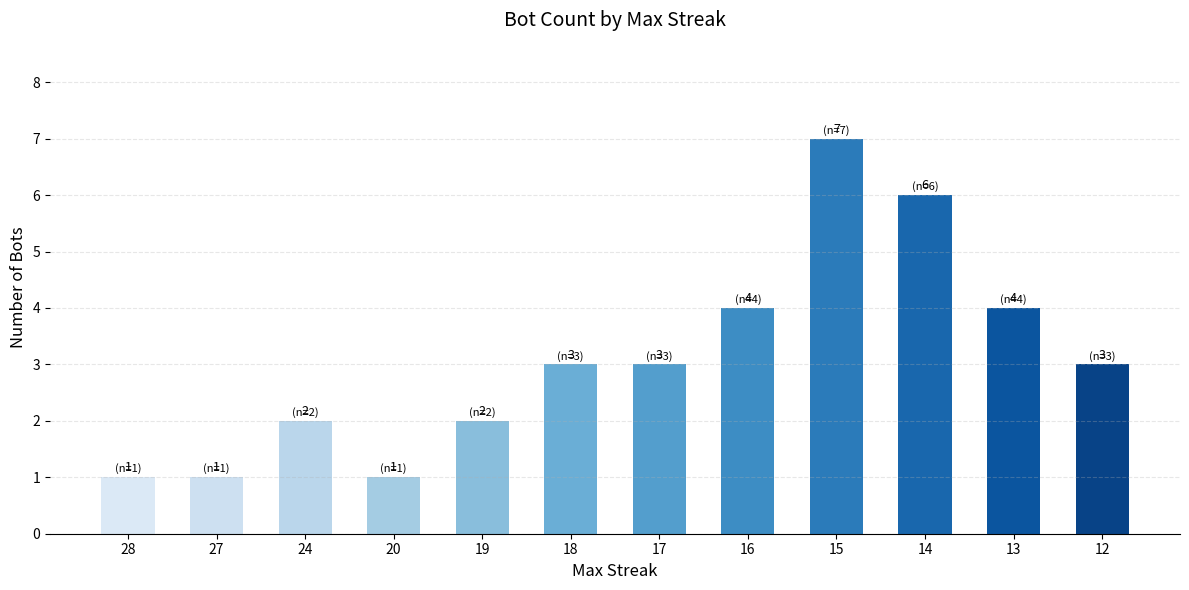

What is the value of the 9th bar from the left?

7